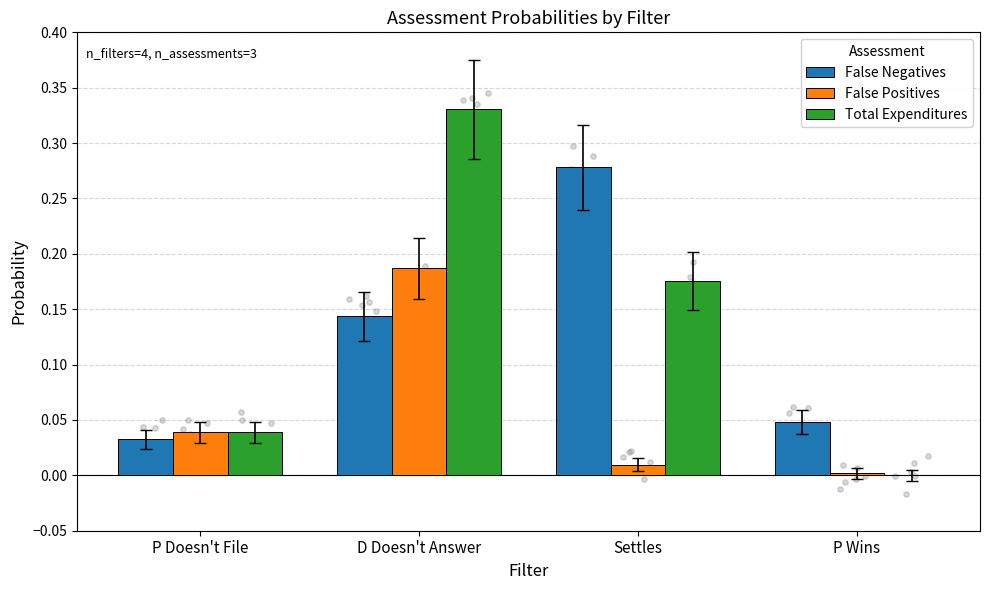

Which series has the widest spread of Y values?

Total Expenditures